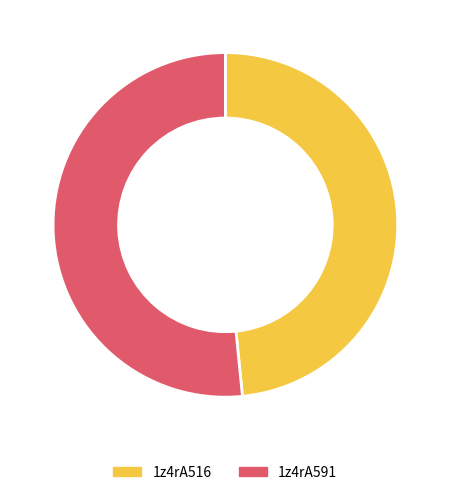

Is there a majority slice in this chart?

Yes